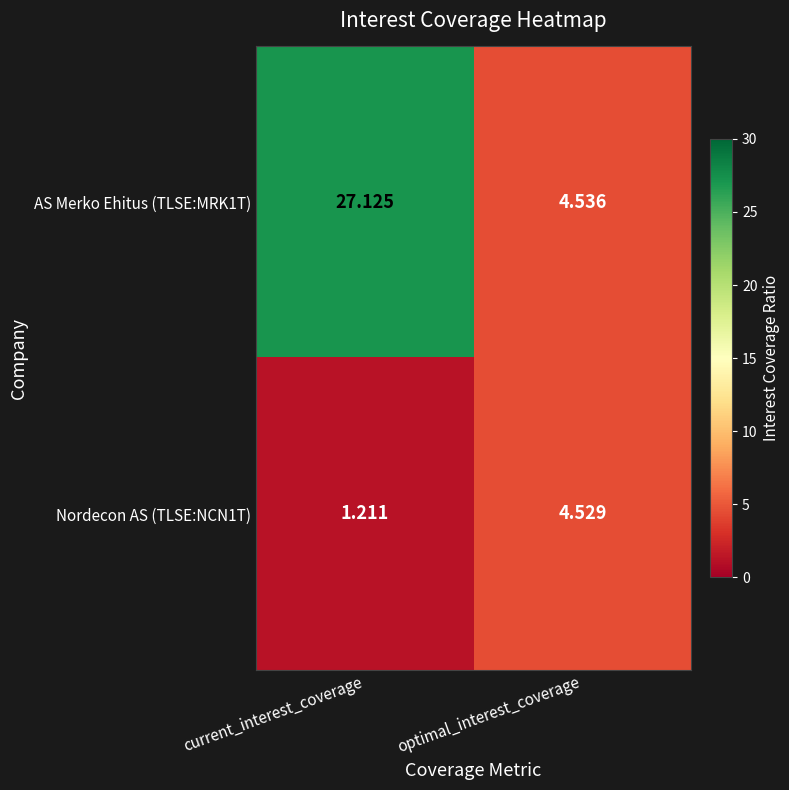

How many values in the Nordecon AS (TLSE:NCN1T) series exceed 4?

1